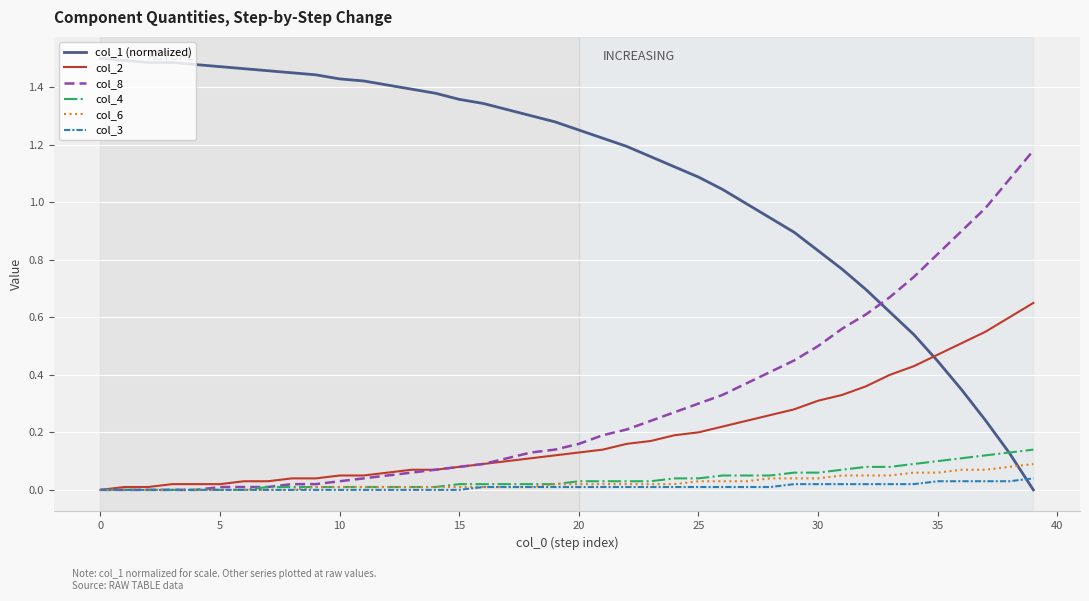

Which series has the largest range (max minus min)?

col_1 (normalized)